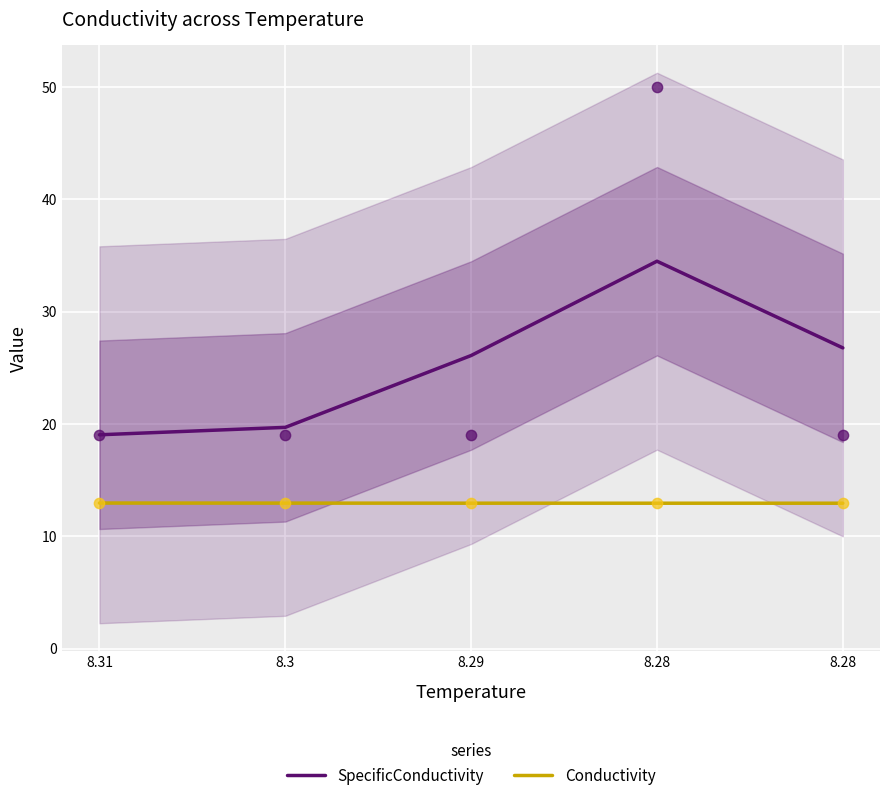

What is the total value across all series at 8.31?

32.0